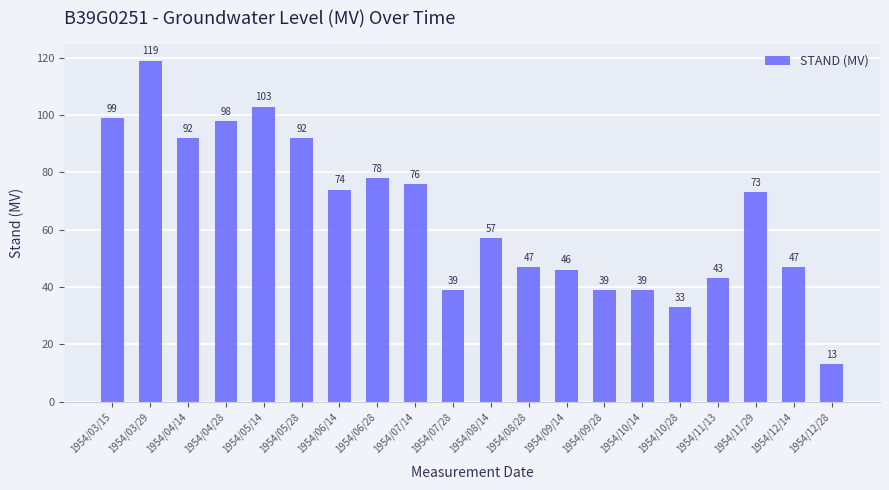

What is the difference between the maximum and minimum values?

106